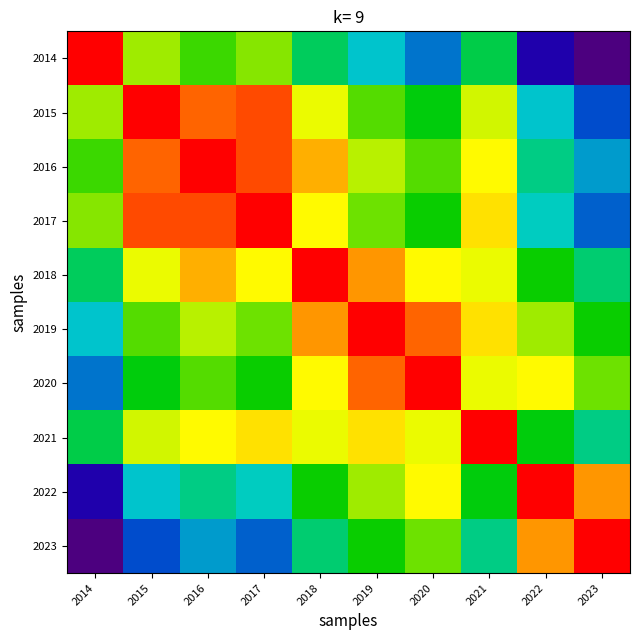

Which category has the lowest value across all series?

2023